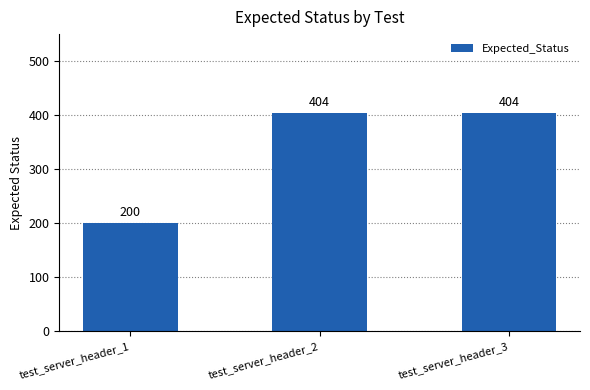

At which label is the value closest to 302?

test_server_header_1